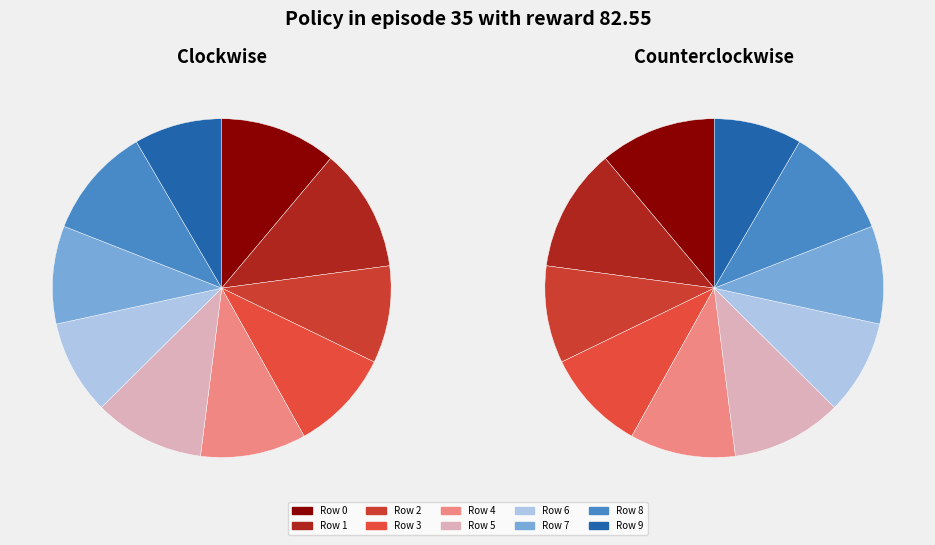

To the nearest percent, what portion does Row 5 represent?

11%